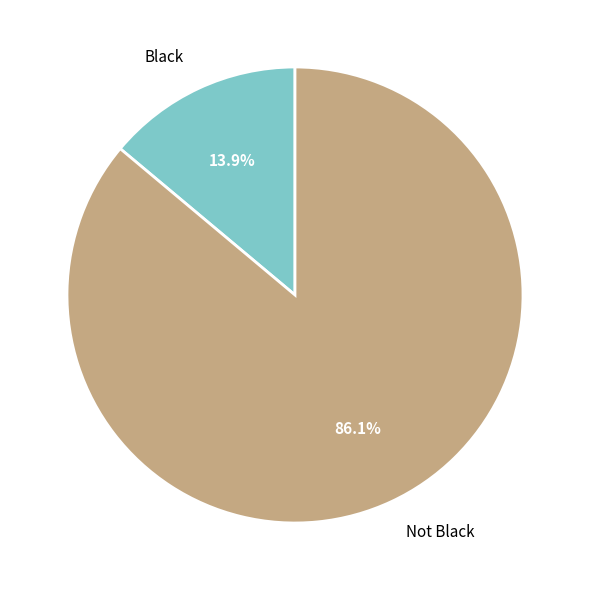

What percentage is the Not Black slice, to the nearest percent?

86%